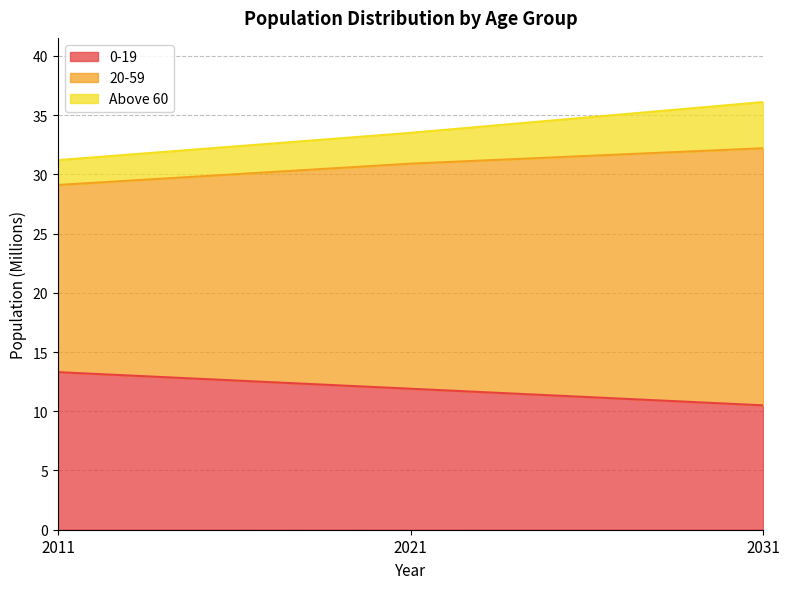

What is the difference between the 0-19 values at 2031 and 2021?

1.4